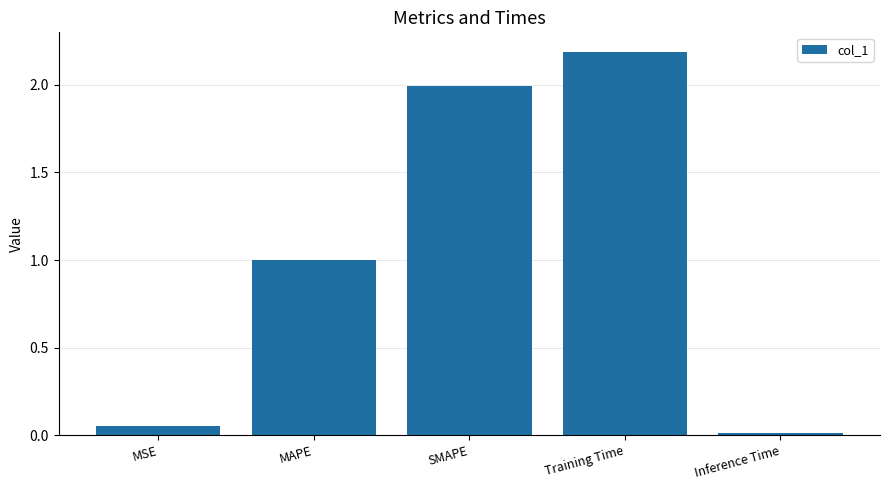

The chart shows a value of 1.0 at MAPE. True or false?

True